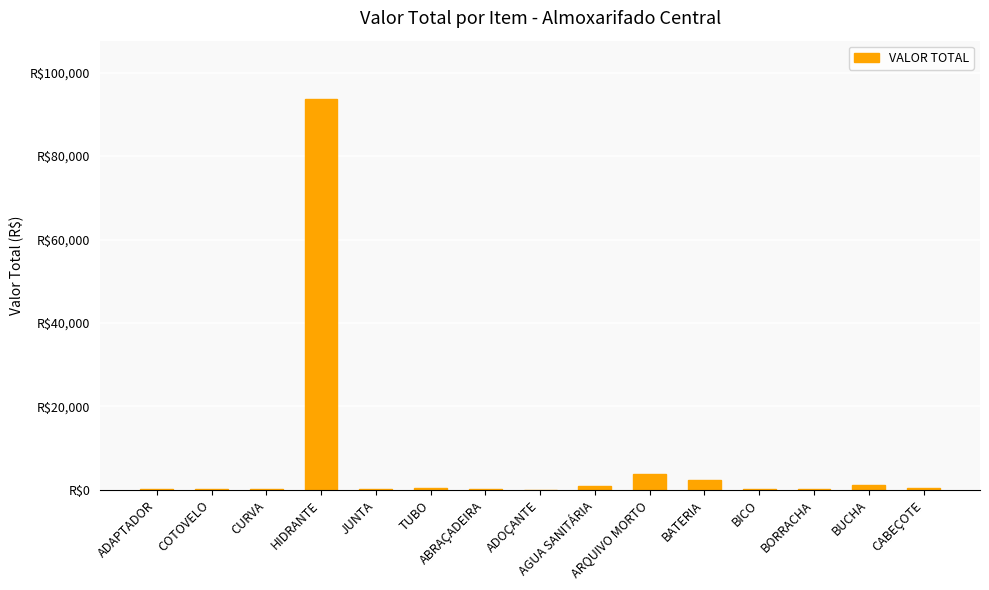

What is the difference between the maximum and minimum values?

93587.9